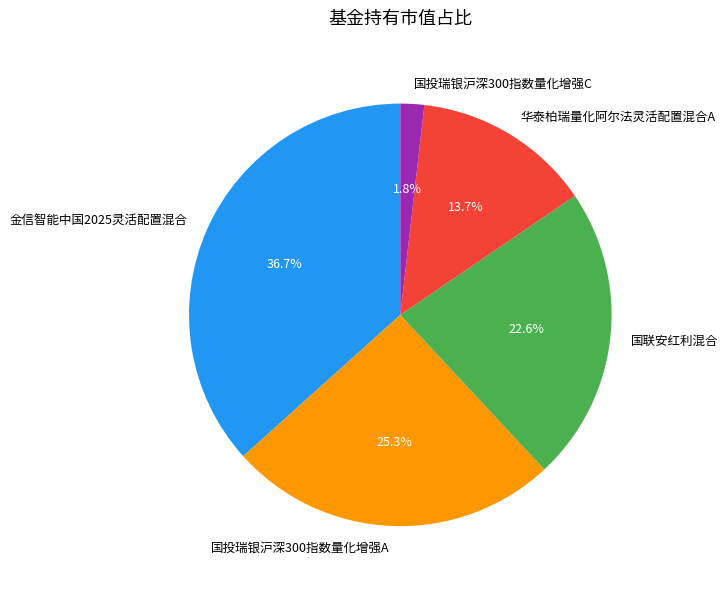

What is the total percentage of 国投瑞银沪深300指数量化增强C and 国联安红利混合?

24.4%